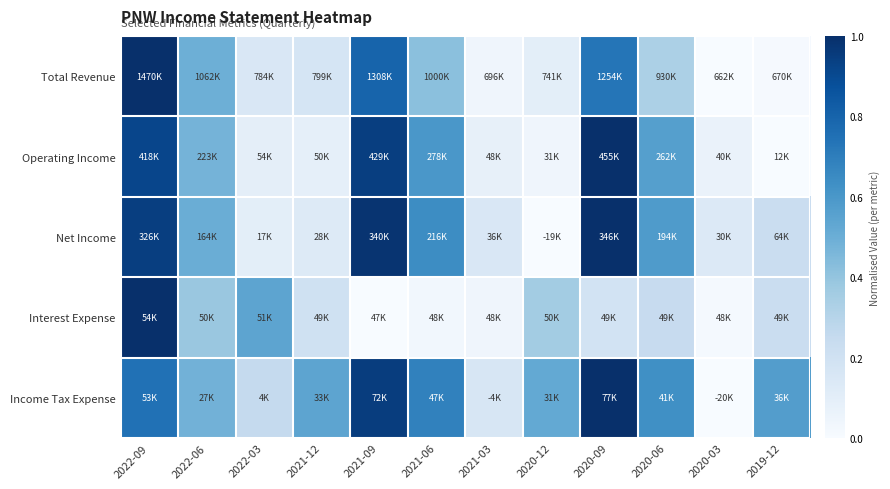

List the series in order of their overall mean, highest first.

Income Tax Expense, Net Income, Operating Income, Total Revenue, Interest Expense